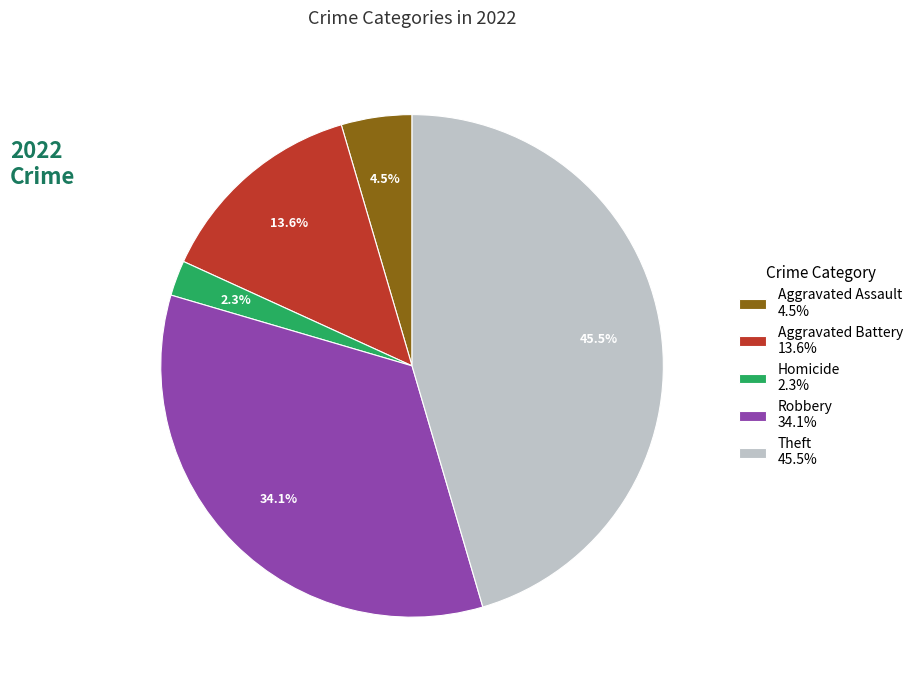

What is the largest slice in the pie chart?

Theft 45.5%